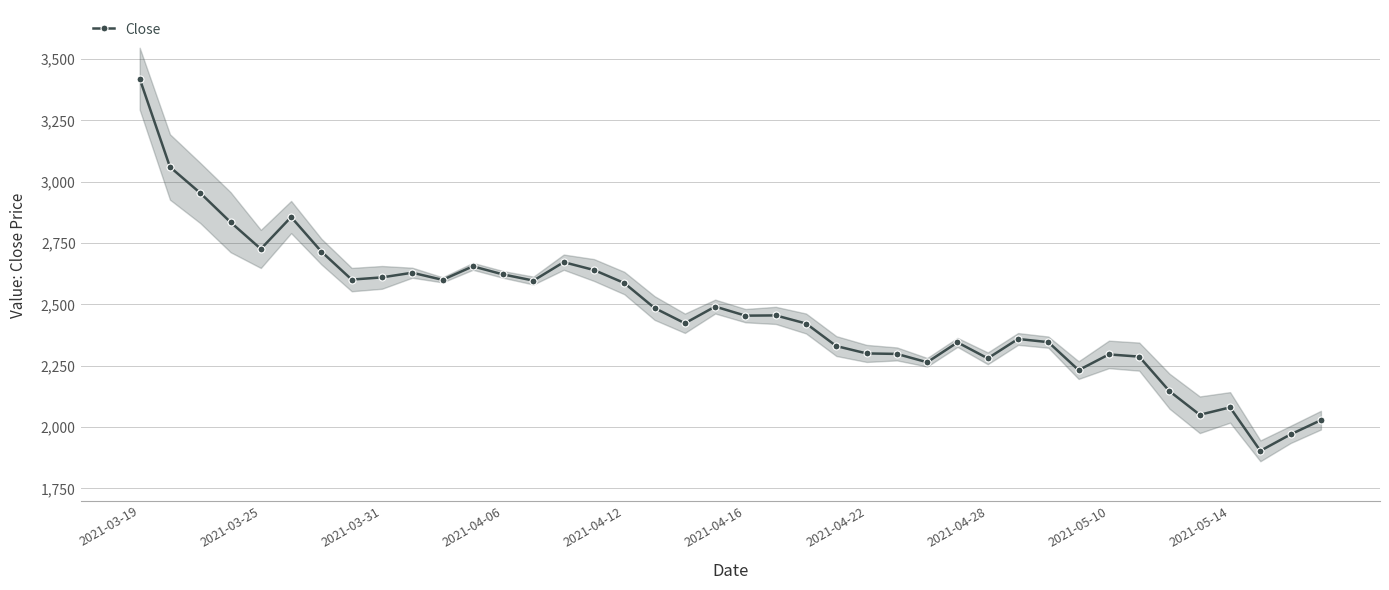

What is the maximum value shown in the chart?

3420